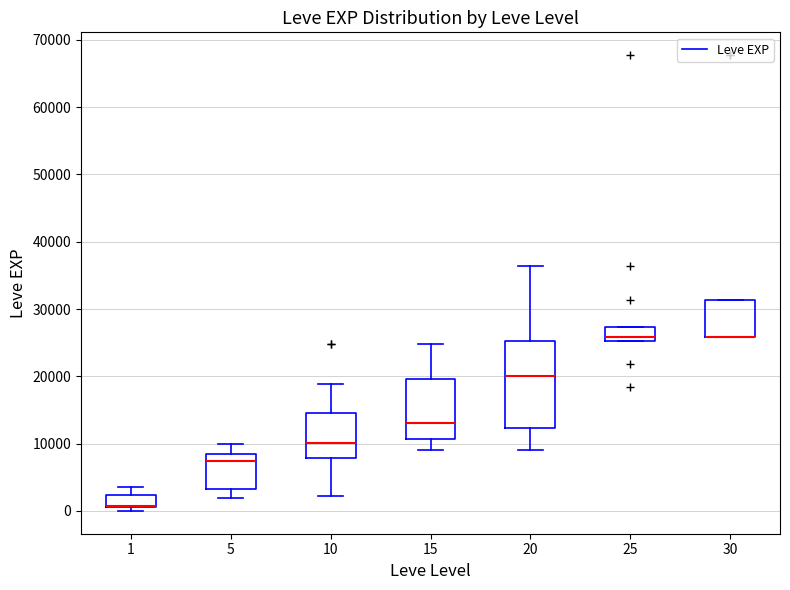

Where does the lower whisker of the box at x = 15 end on the y-axis? The values are not printed on the chart, so give them approximately, as read against the axis.

9000